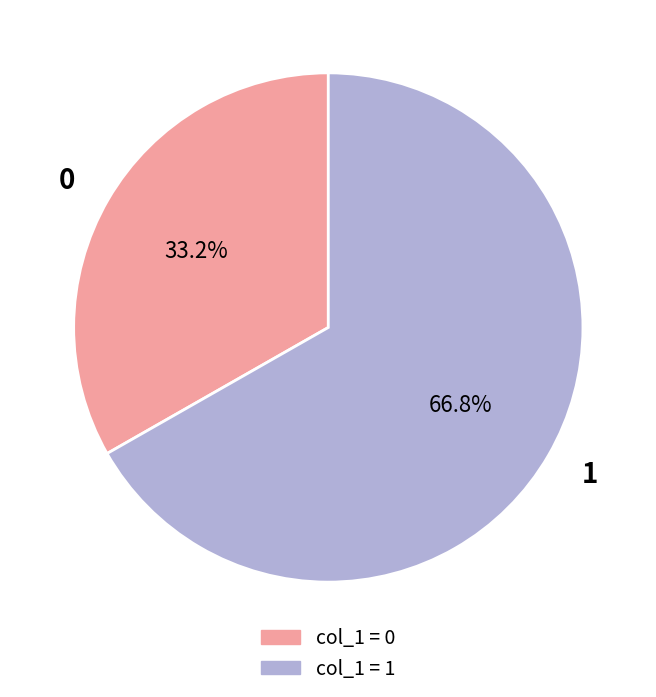

What is the largest slice in the pie chart?

1